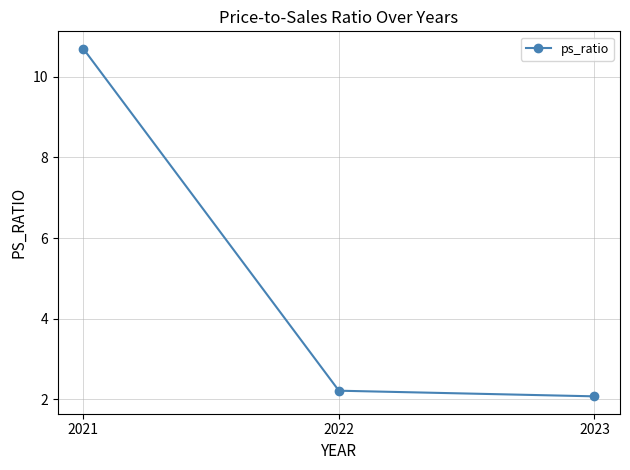

Reading left to right, list all the values displayed in this chart.

10.7	2.2	2.1